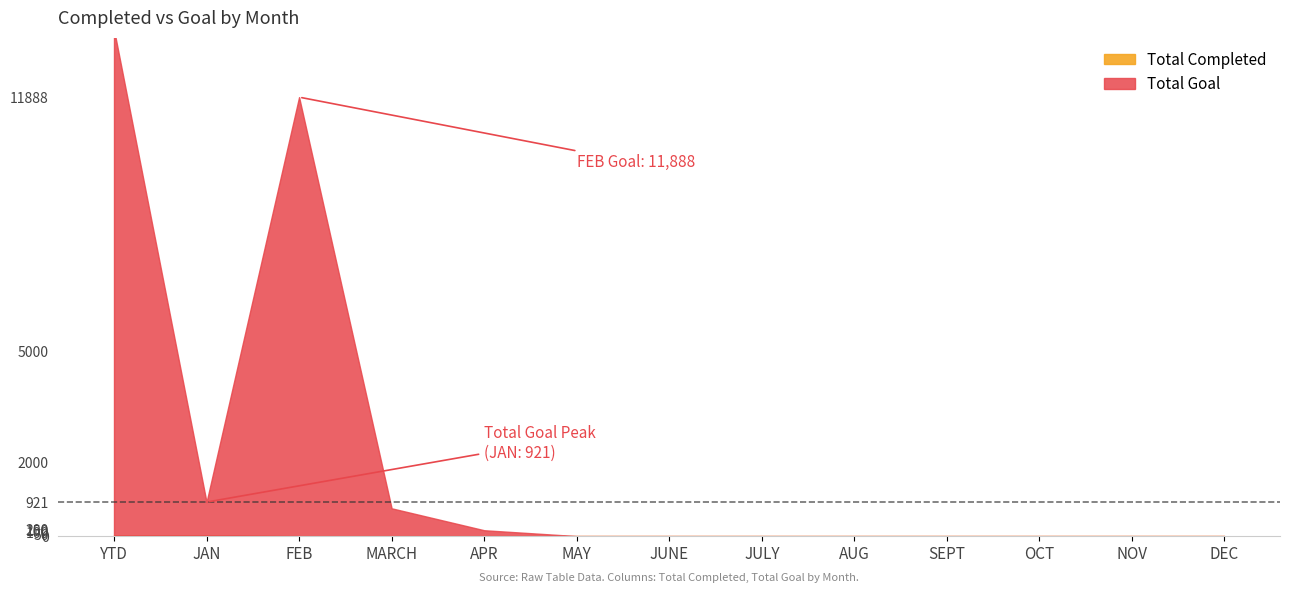

True or false: Total Goal and Total Completed cross at least once.

False